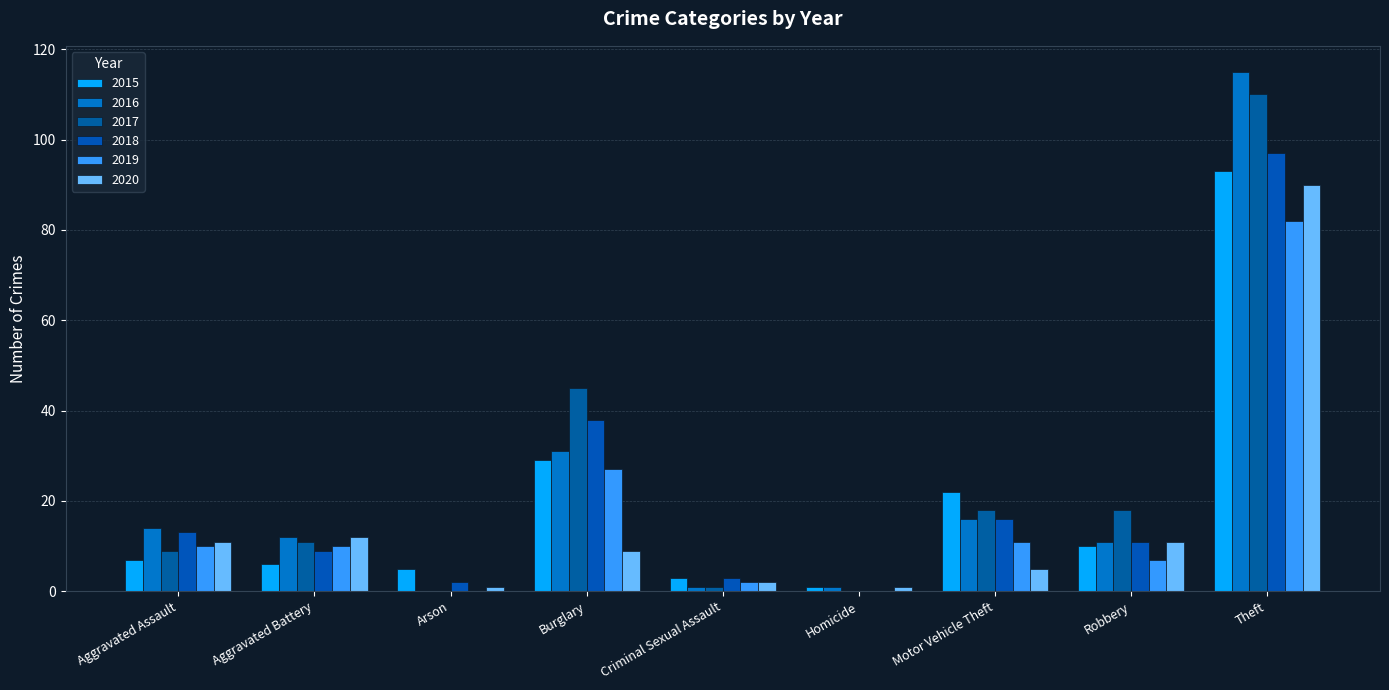

What is the difference between the maximum and minimum values in the 2015 series?

92